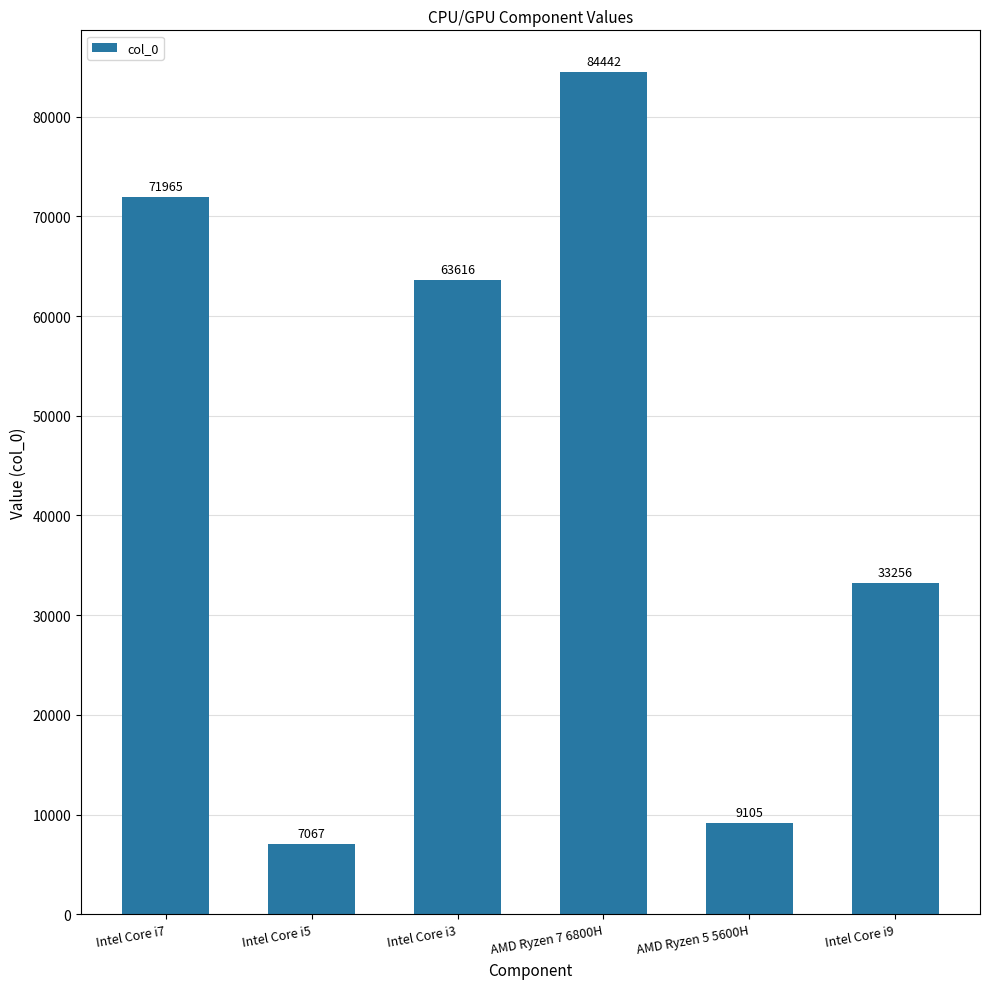

What is the smallest value displayed?

7067